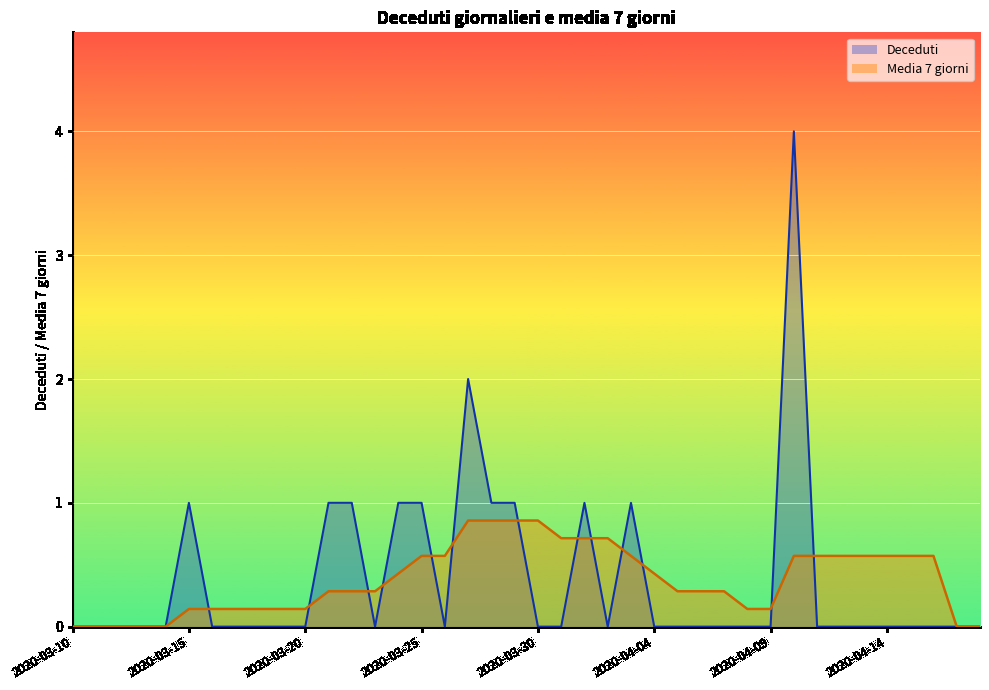

Which series ends up on top after the final intersection of Deceduti and Media 7 giorni?

Media 7 giorni